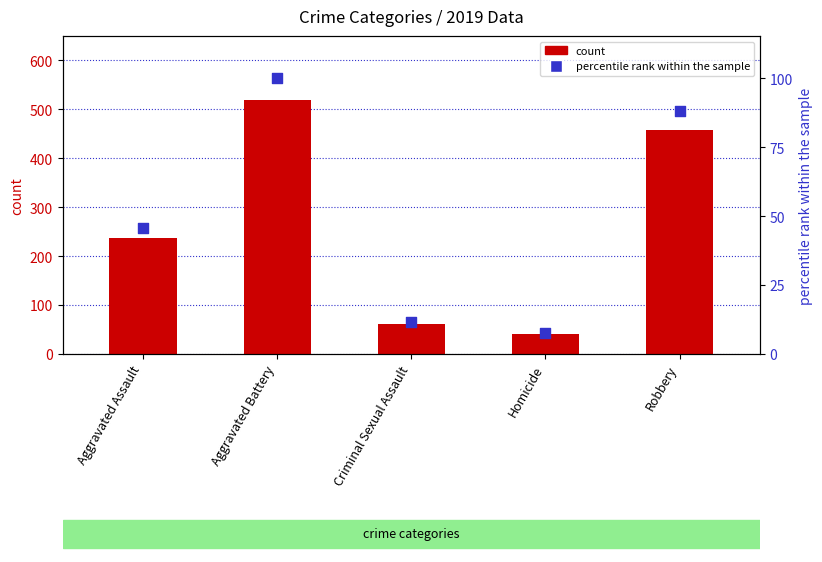

What is the ratio of the value at Robbery to the value at Aggravated Battery?

0.9